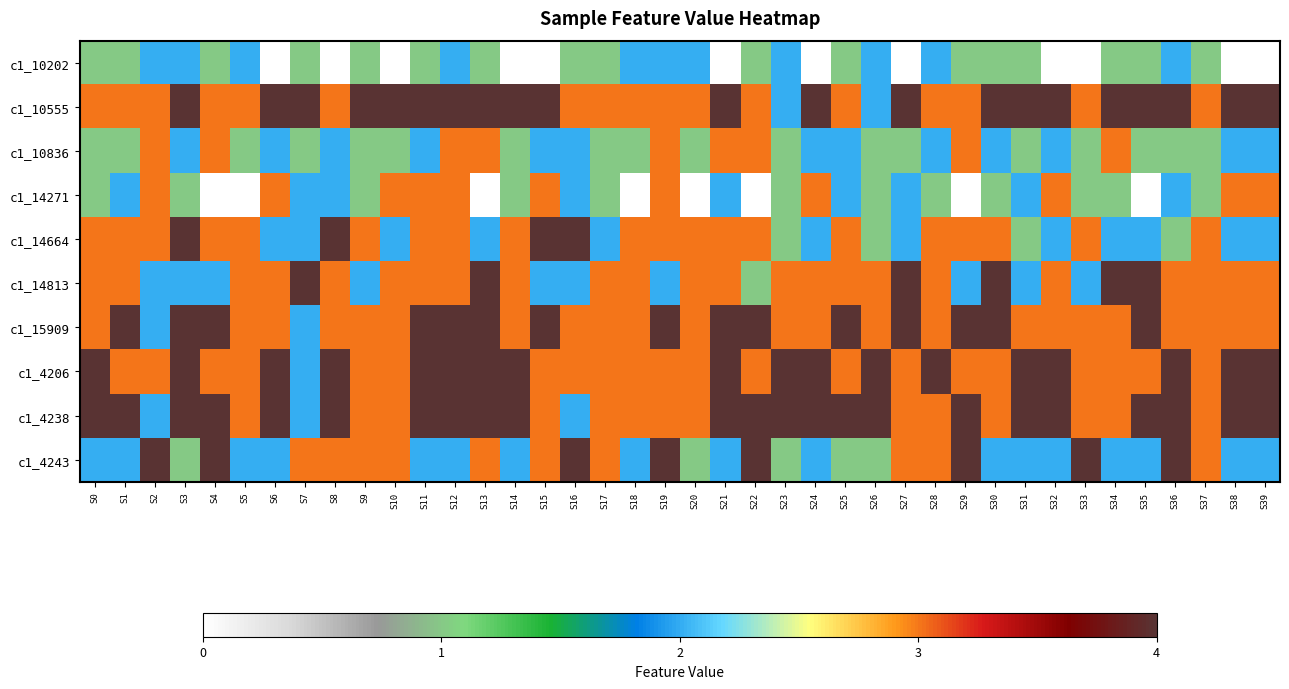

At S34, list the series in order from largest to smallest.

c1_10555, c1_14813, c1_10836, c1_15909, c1_4206, c1_4238, c1_14664, c1_4243, c1_10202, c1_14271